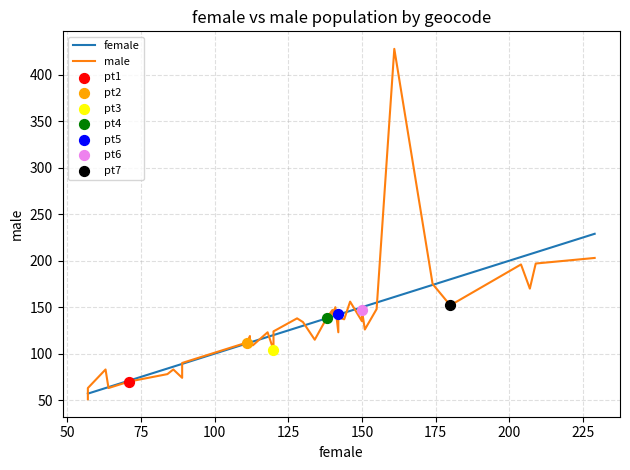

Which series reaches the maximum Y coordinate?

male